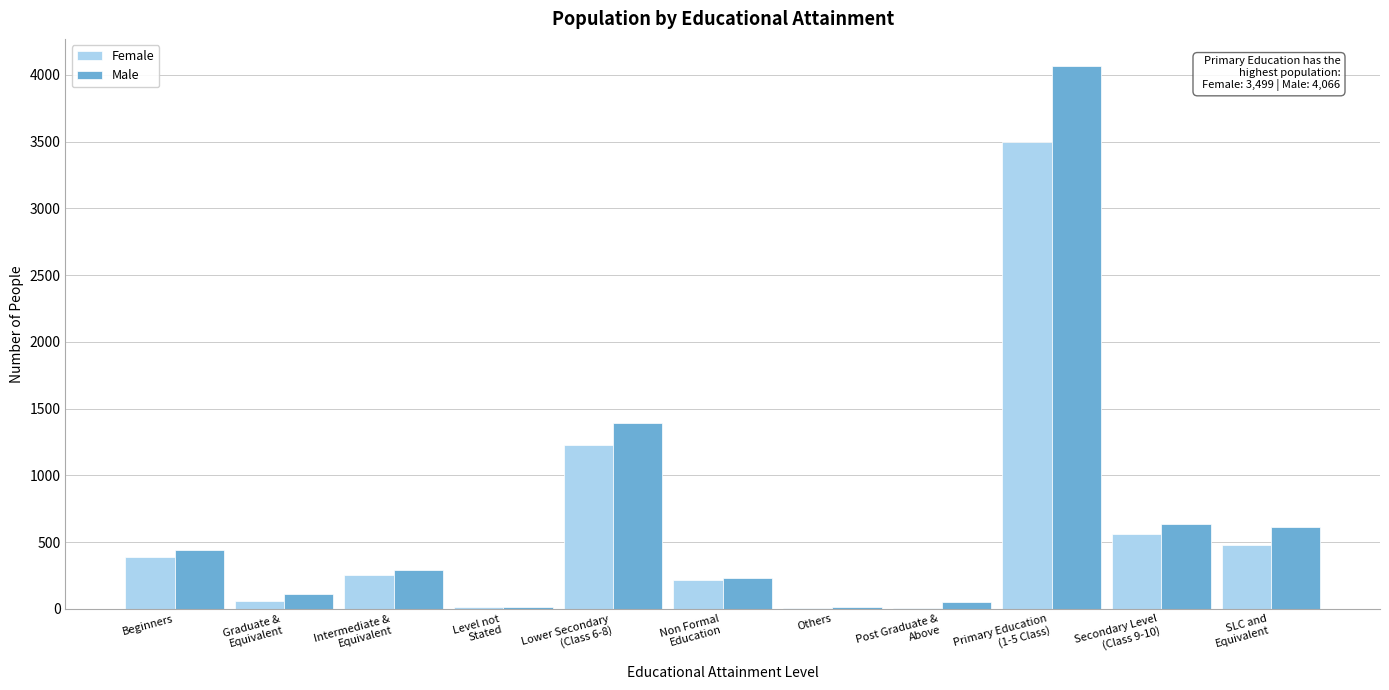

What is the greatest value displayed?

4066